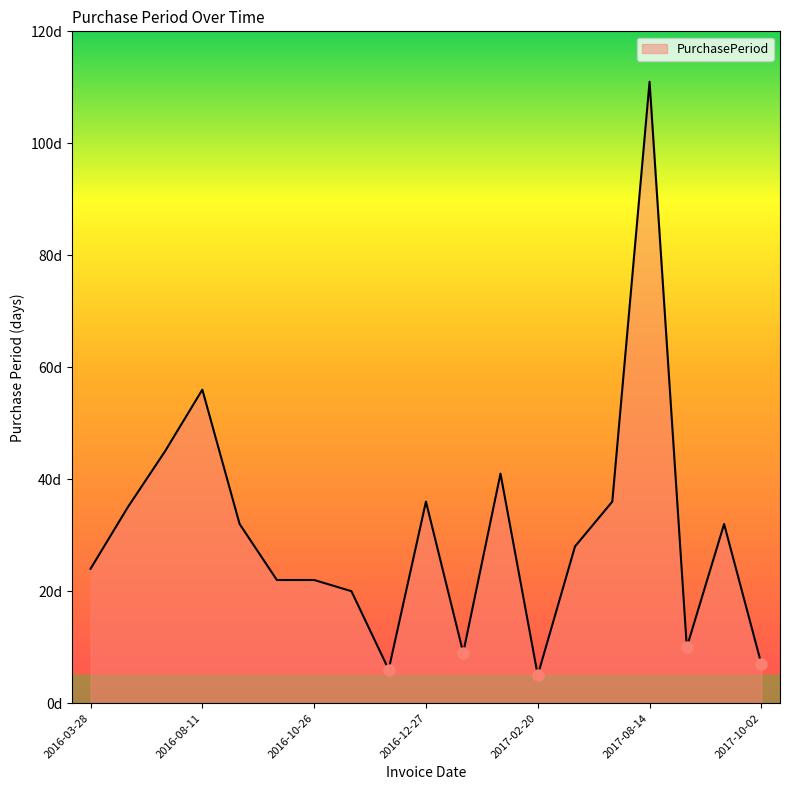

What is the label of the 3rd point from the left?

2016-06-16